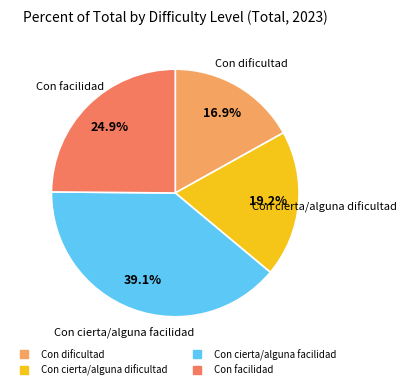

Do Con facilidad and Con cierta/alguna dificultad together represent more than half of the pie?

No